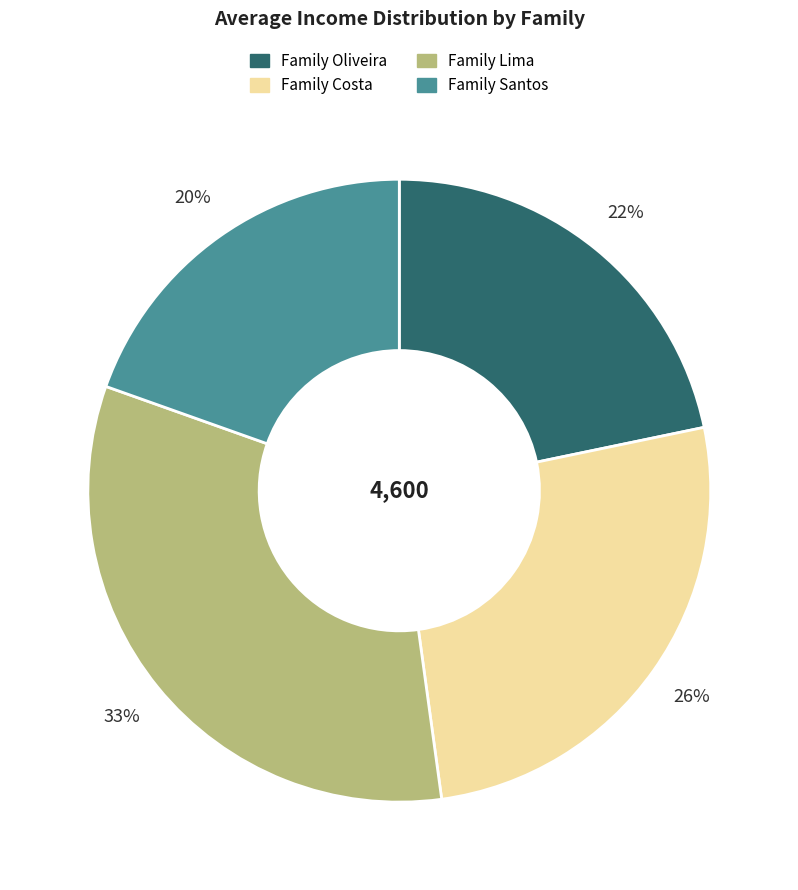

Count the number of slices in the pie.

4